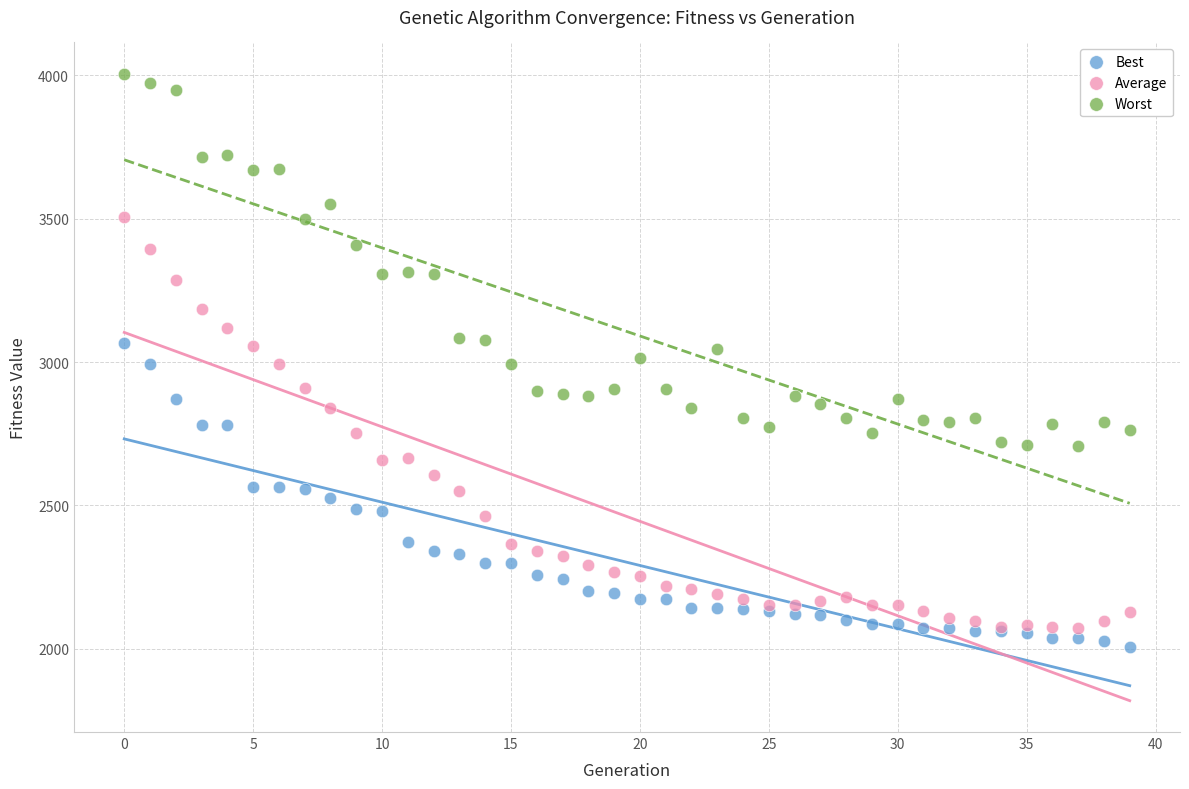

Which series reaches the minimum Y coordinate?

Best